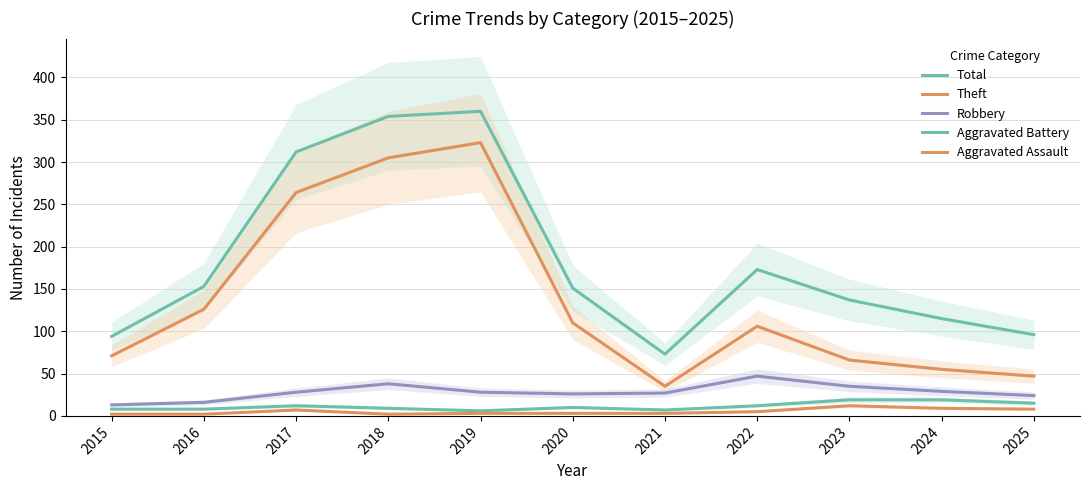

Which series changed the most between 2019 and 2020?

Theft